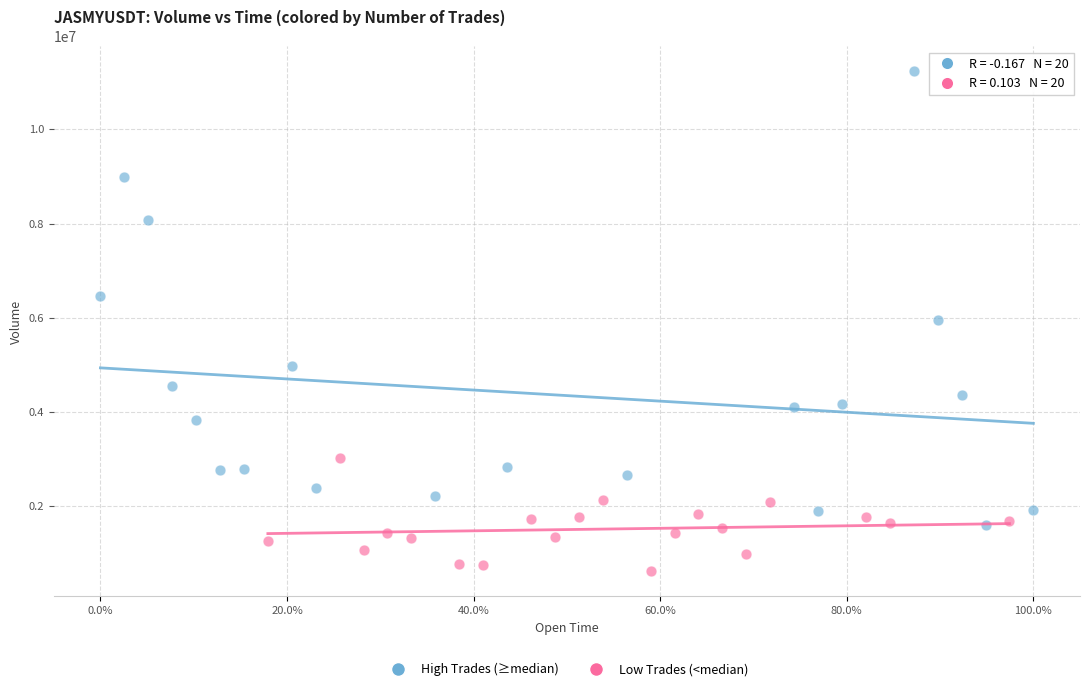

Which series contains the highest Y value?

High Trades (≥median)